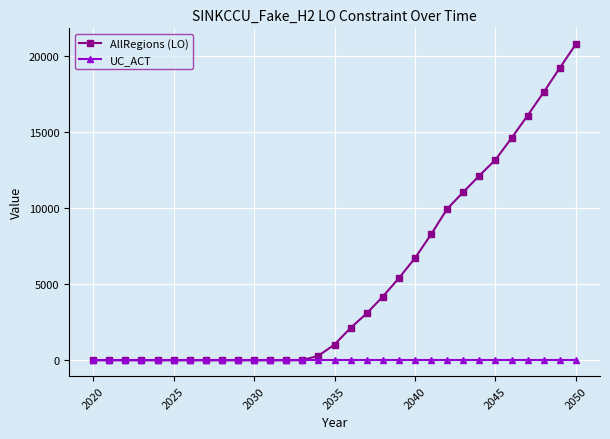

At how many categories does at least one series exceed 9549?

9